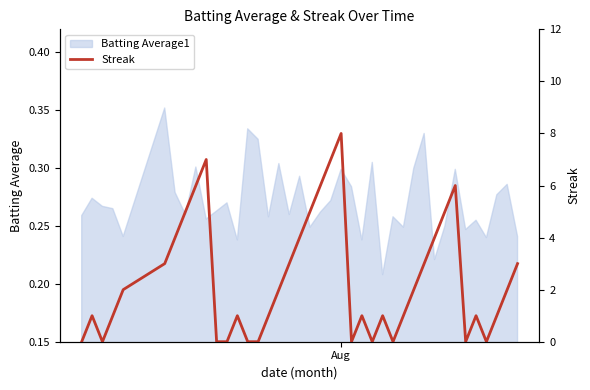

Is it true that the value at 14 is -5?

False